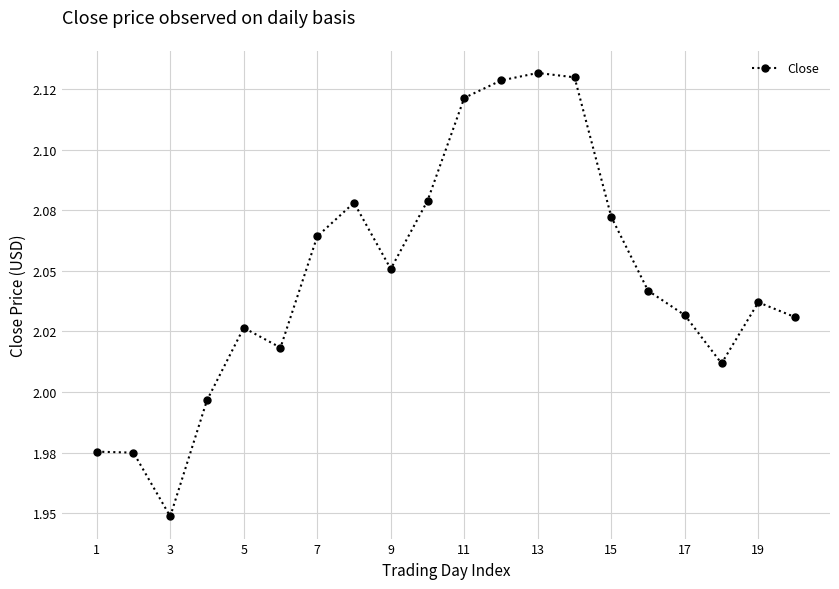

Does the chart have visible grid lines?

Yes